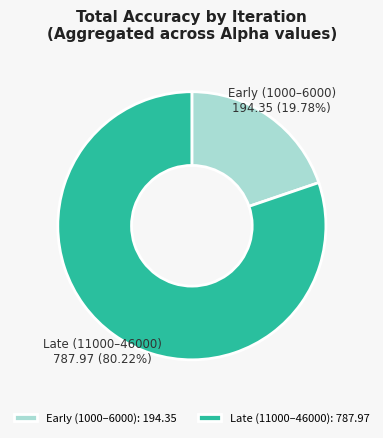

Is the sum of Early (1000–6000) and Late (11000–46000) greater than half?

Yes